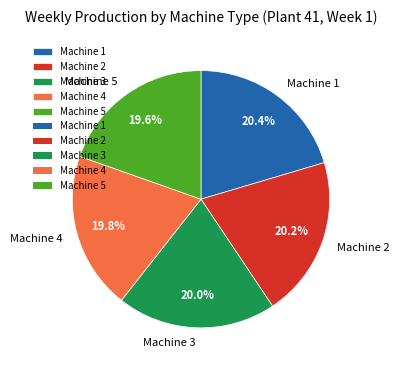

How much of the chart is everything except Machine 2?

79.8%